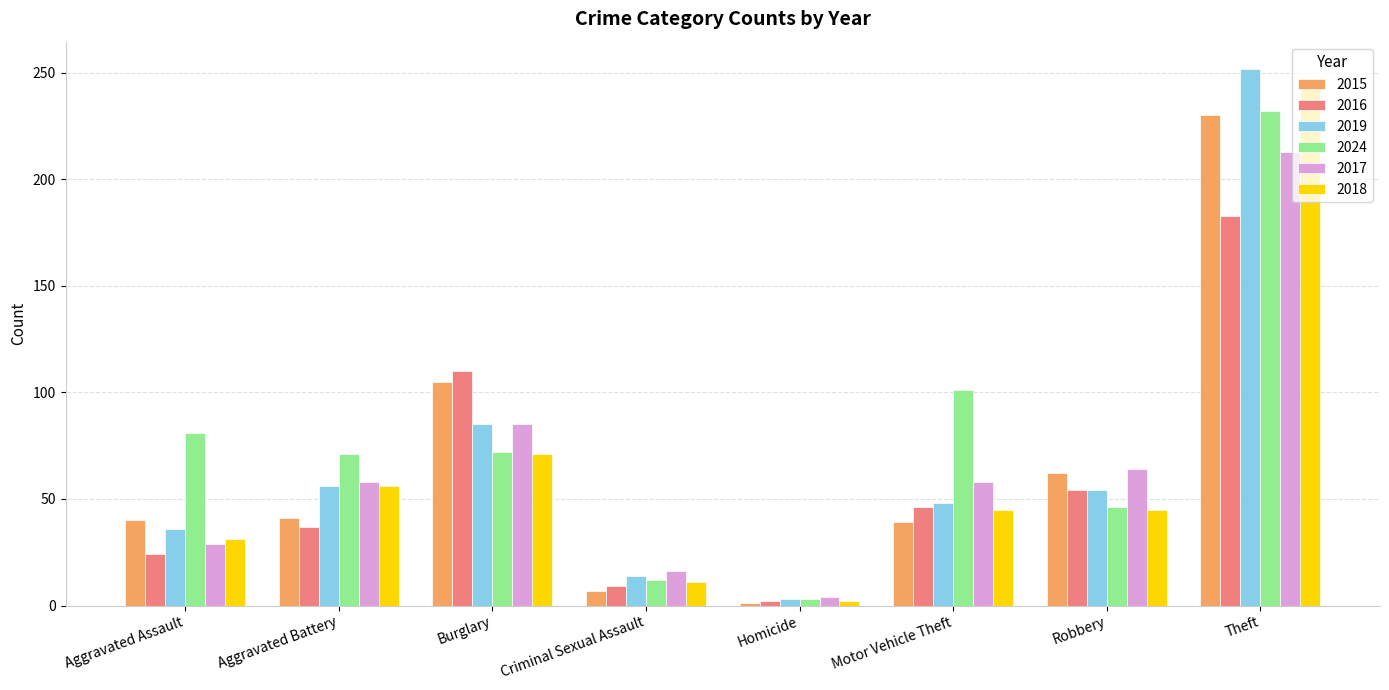

The value of 2017 at Burglary is 85. True or false?

True